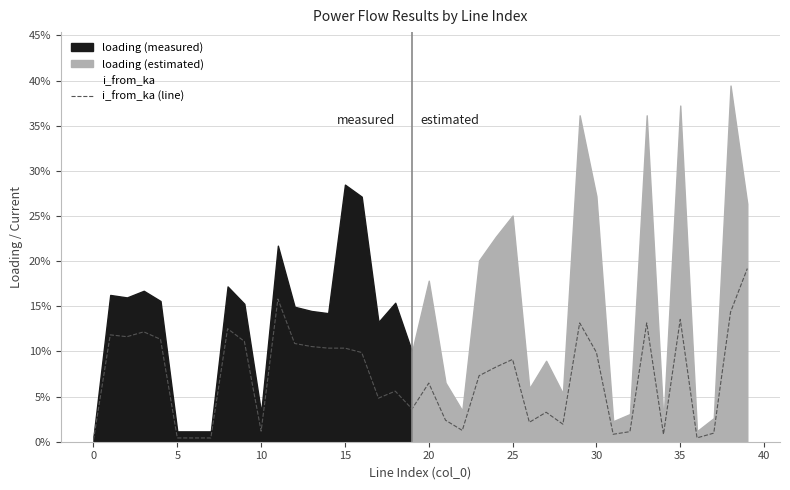

Does the chart display data point markers on the line(s)?

No